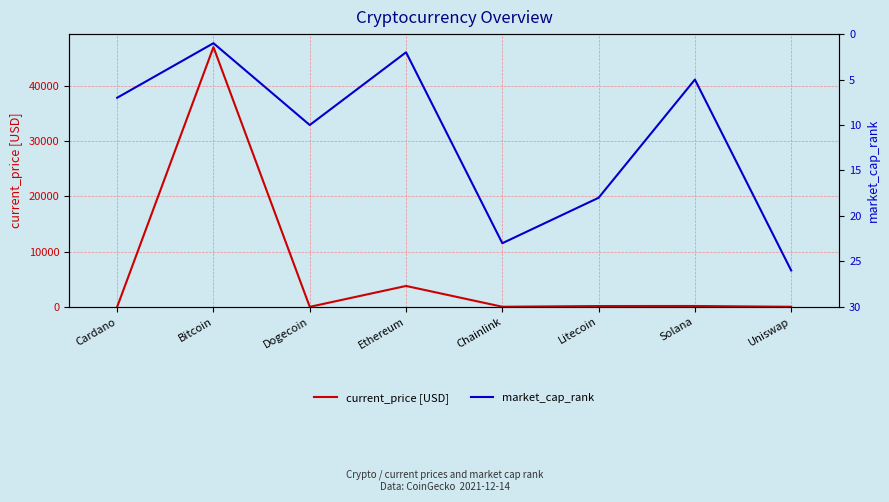

Which category has the lowest value across all series?

Dogecoin